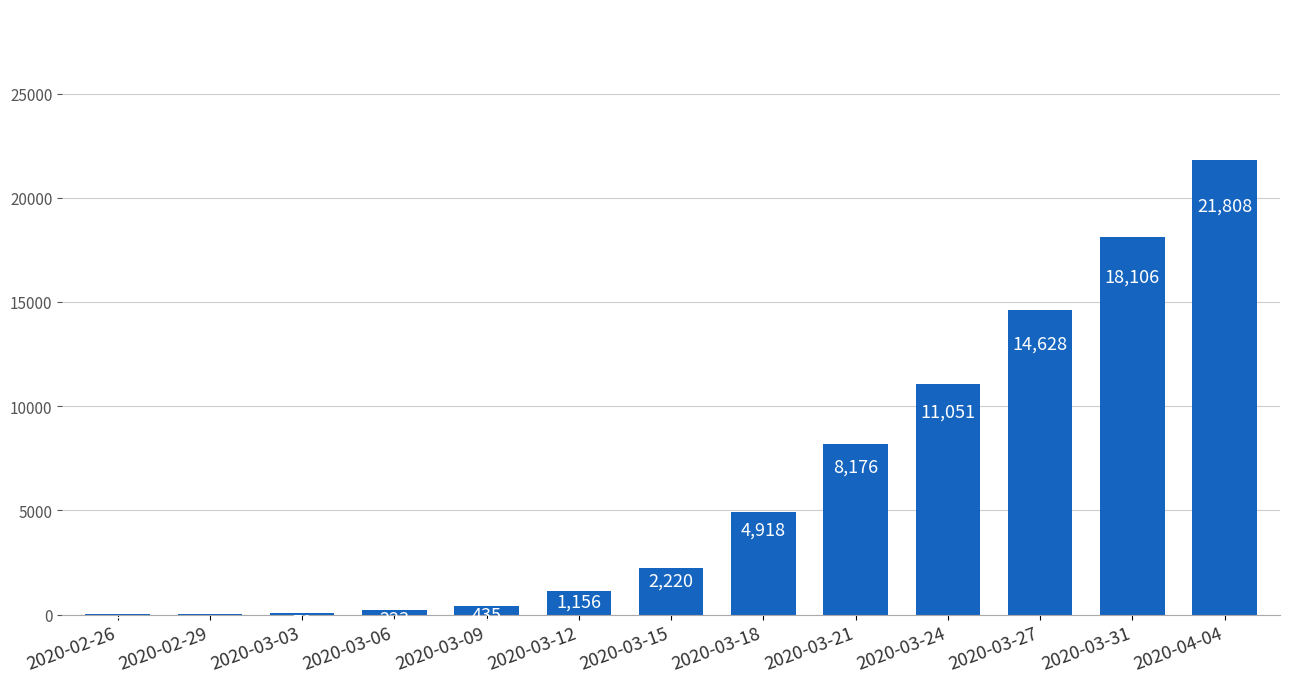

What is the greatest value displayed?

21808